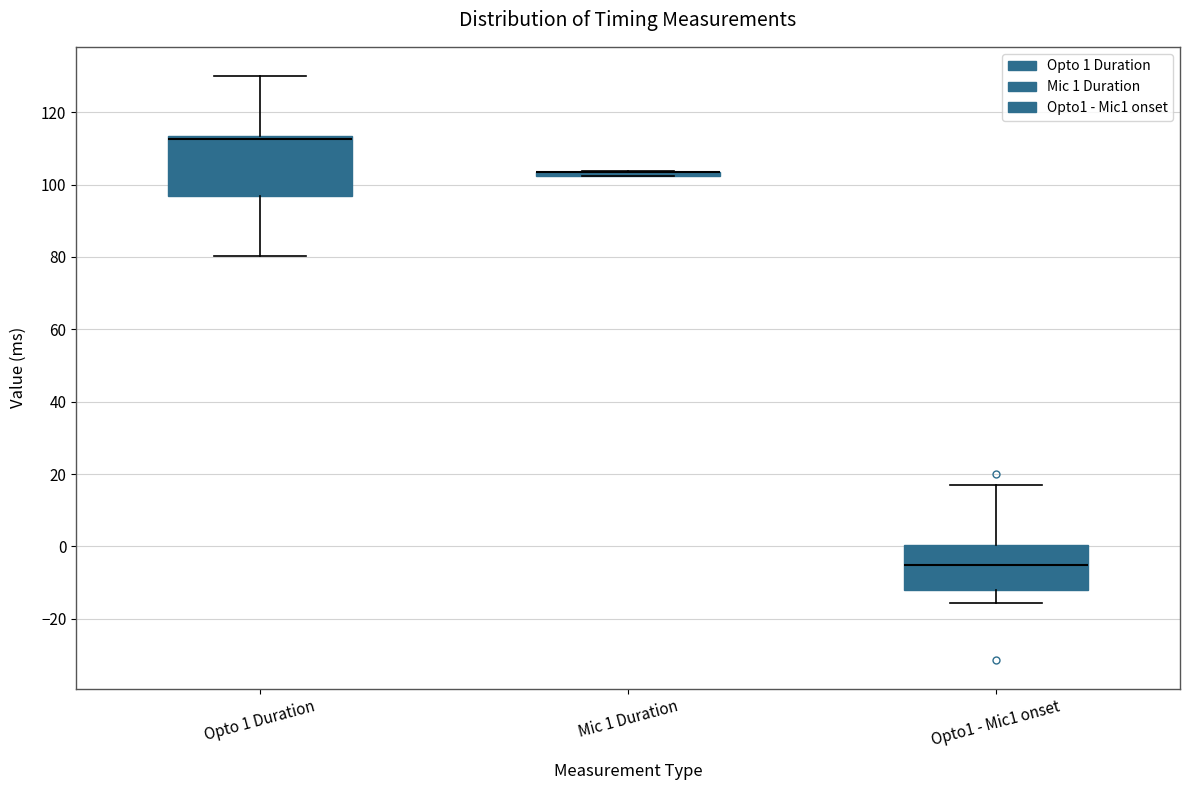

Where does the median line of the box for Opto 1 Duration sit on the y-axis? The values are not printed on the chart, so give them approximately, as read against the axis.

112